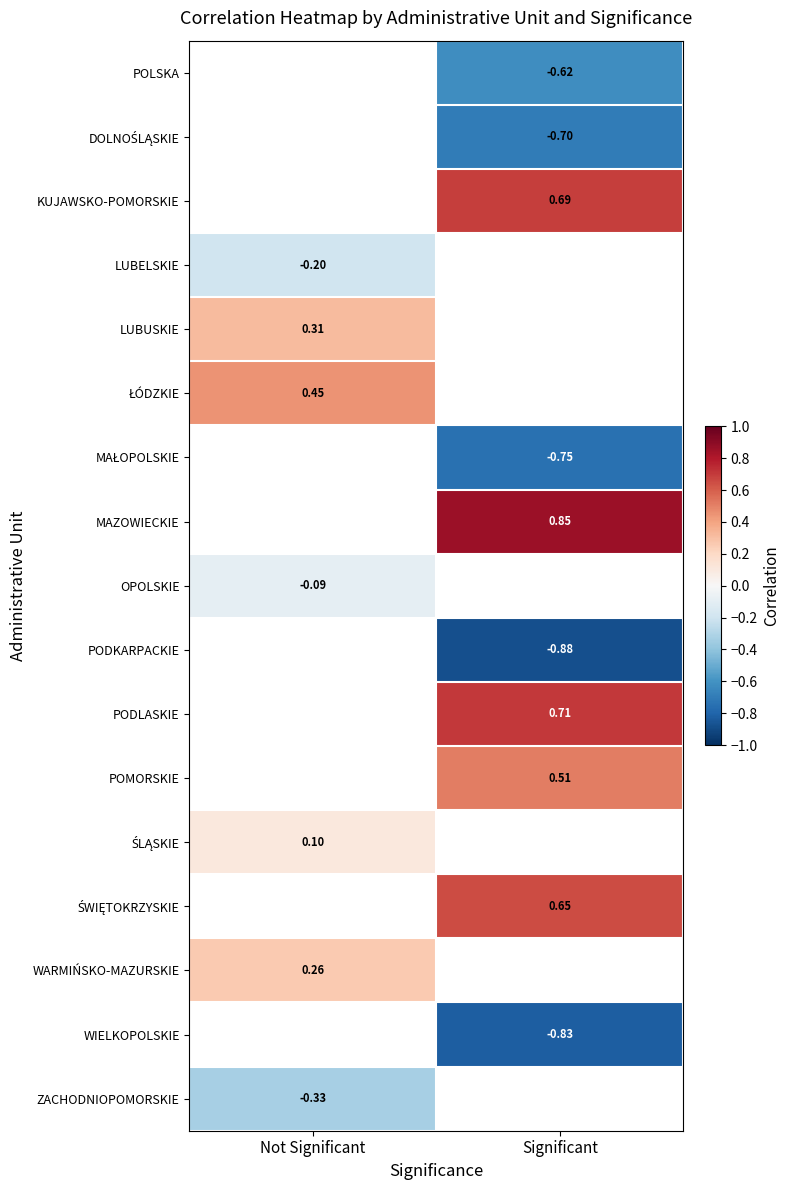

How many values in the POMORSKIE series exceed 0?

1